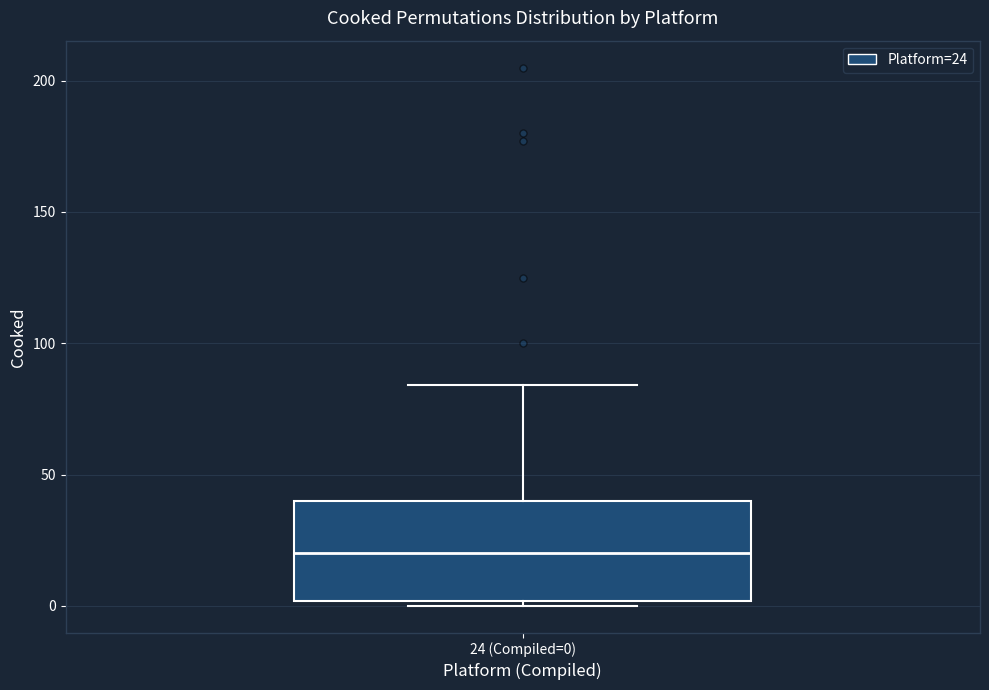

Read this box plot against the y-axis: the position of the median line, the range covered by the box, and the ends of both whiskers. The values are not printed on the chart, so give them approximately, as read against the axis.

median 20, box 0 to 40, whiskers 0 (just below the box's lower edge) to 85